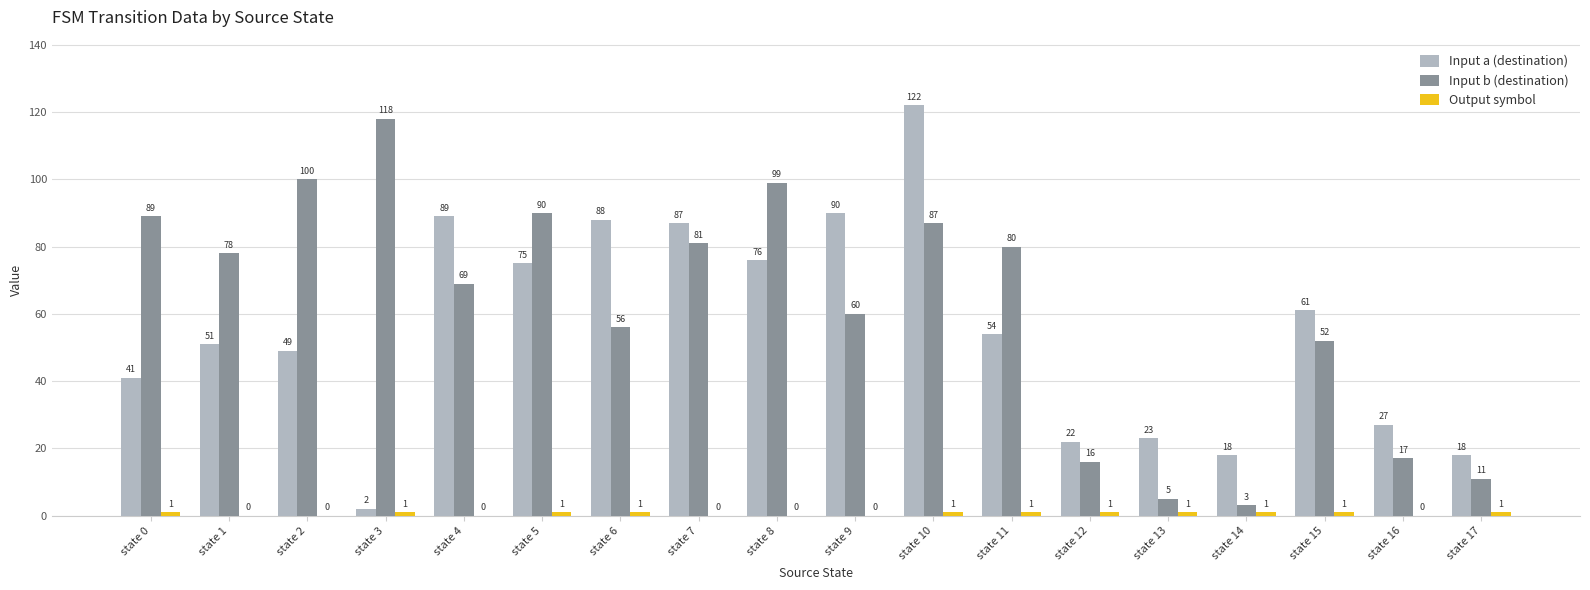

Which series has the largest total across all categories?

Input b (destination)